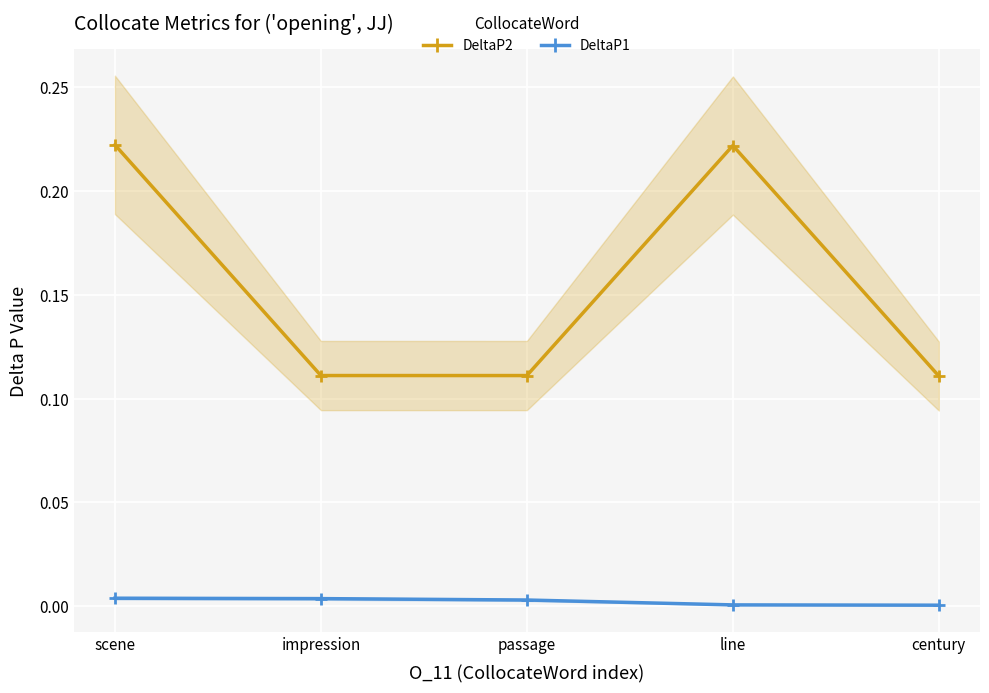

The DeltaP2 series shows 0.2 at passage. True or false?

False